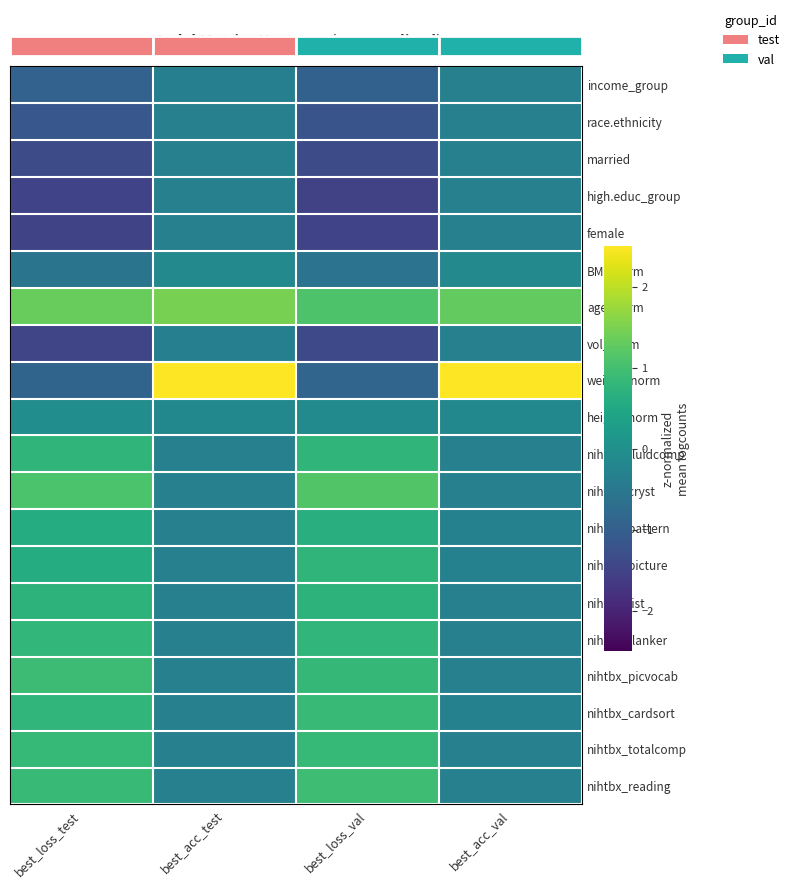

List the series in order of their peak value, highest first.

weight_norm, age_norm, nihtbx_cryst, nihtbx_reading, nihtbx_picvocab, nihtbx_cardsort, nihtbx_totalcomp, nihtbx_flanker, nihtbx_fluidcomp, nihtbx_picture, nihtbx_list, nihtbx_pattern, height_norm, BMI_norm, high.educ_group, female, married, race.ethnicity, income_group, vol_norm